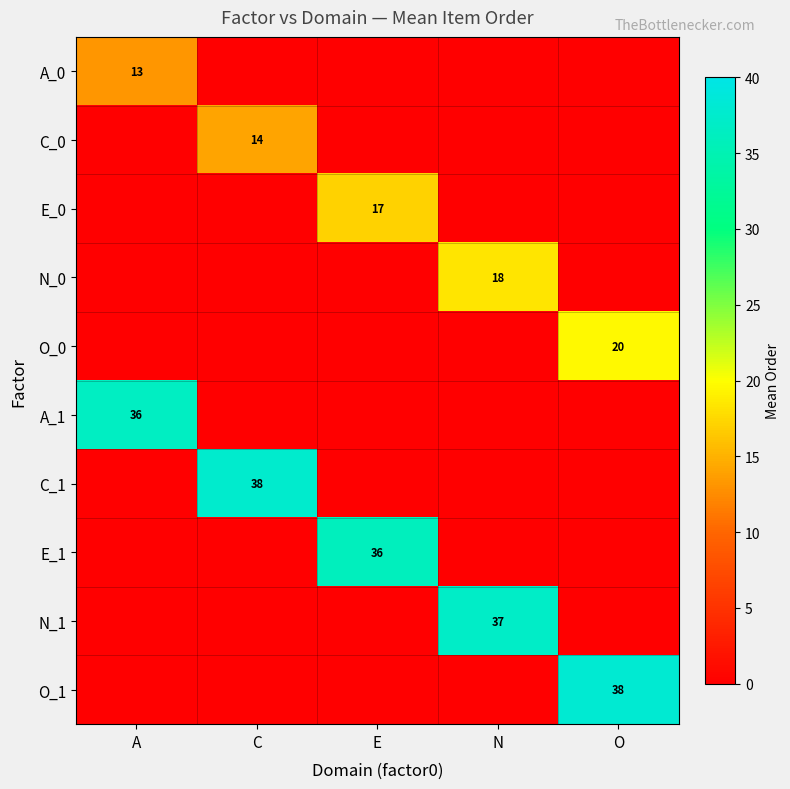

The A_1 series shows 17 at A. True or false?

False